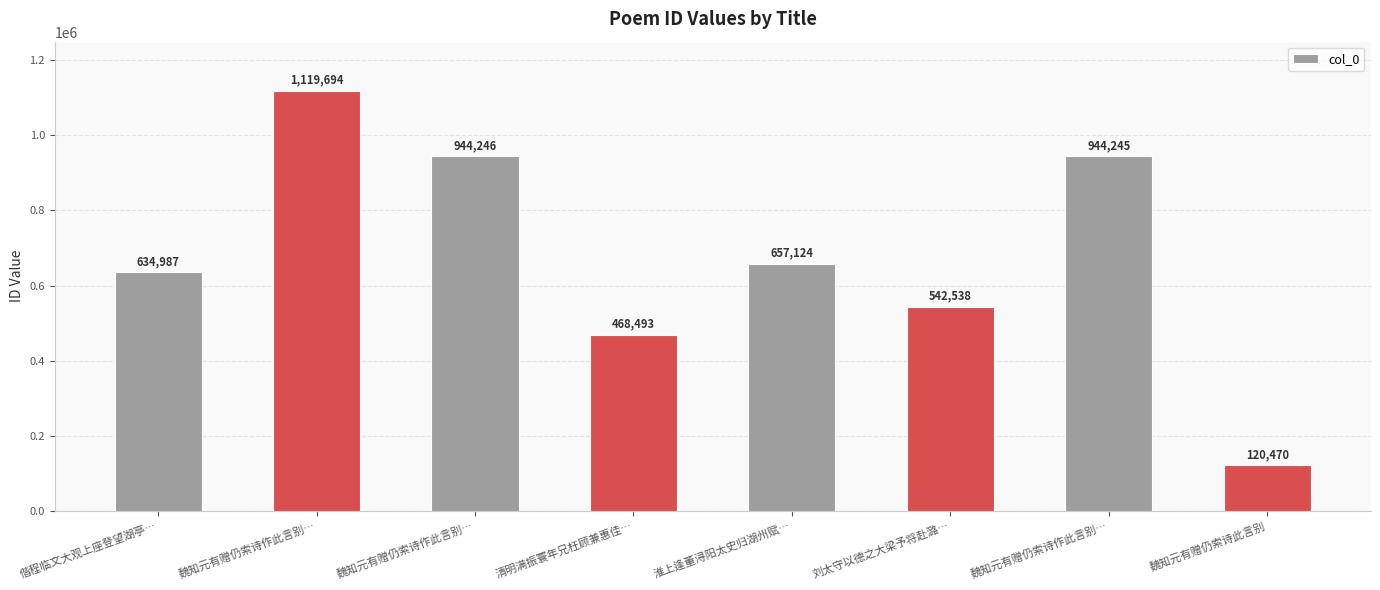

How many data points are less than 657124?

4